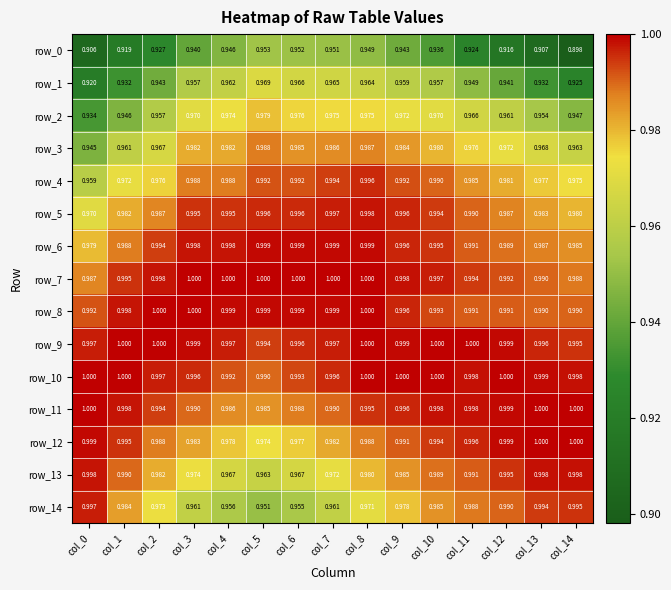

Count the number of categories in the chart.

15